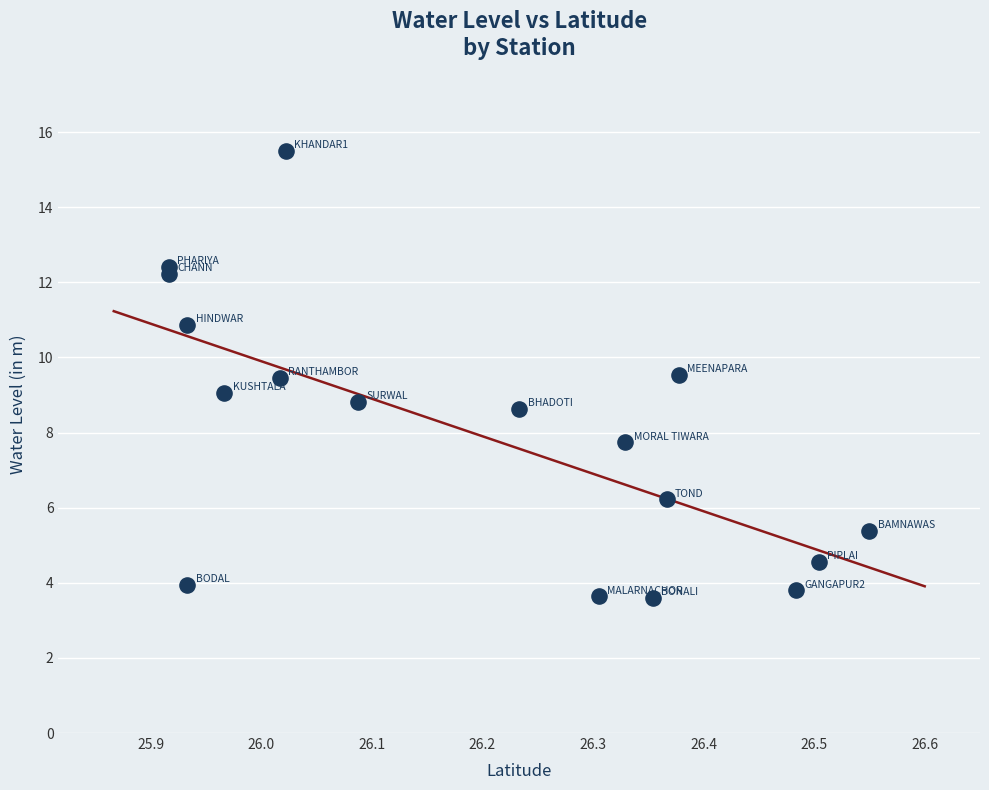

What is the range of X values (max minus min)?

0.6